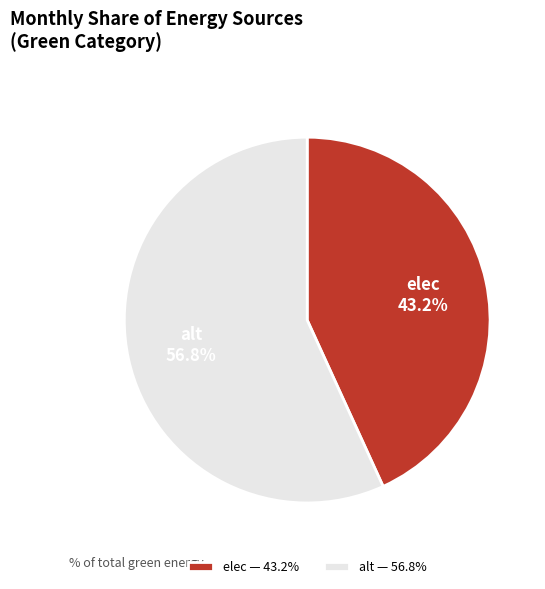

Which slice is the largest?

alt